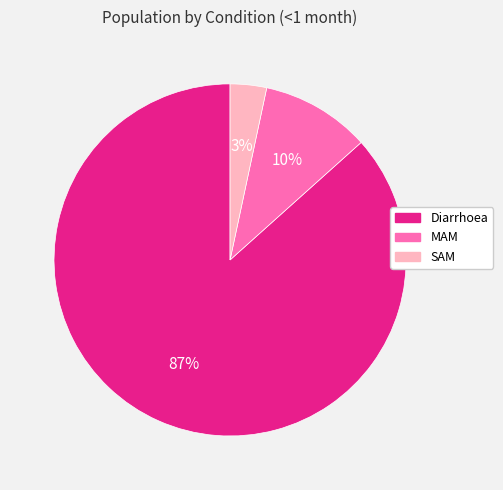

Rank the categories by value from lowest to highest.

SAM, MAM, Diarrhoea